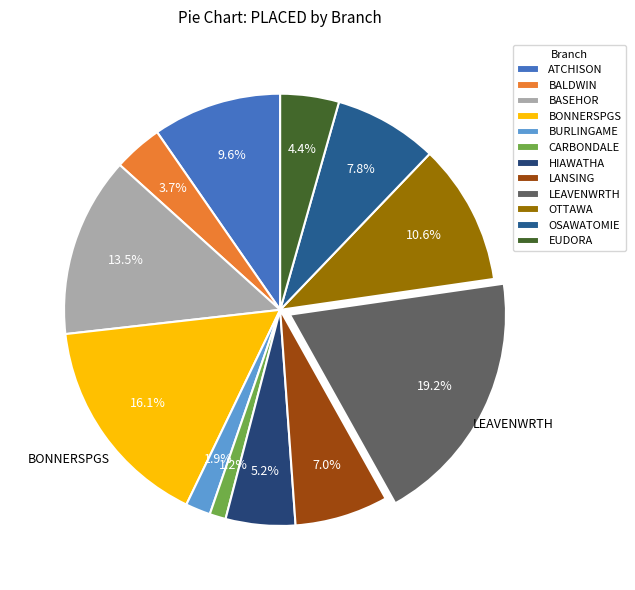

Does EUDORA represent more than half of the total?

No